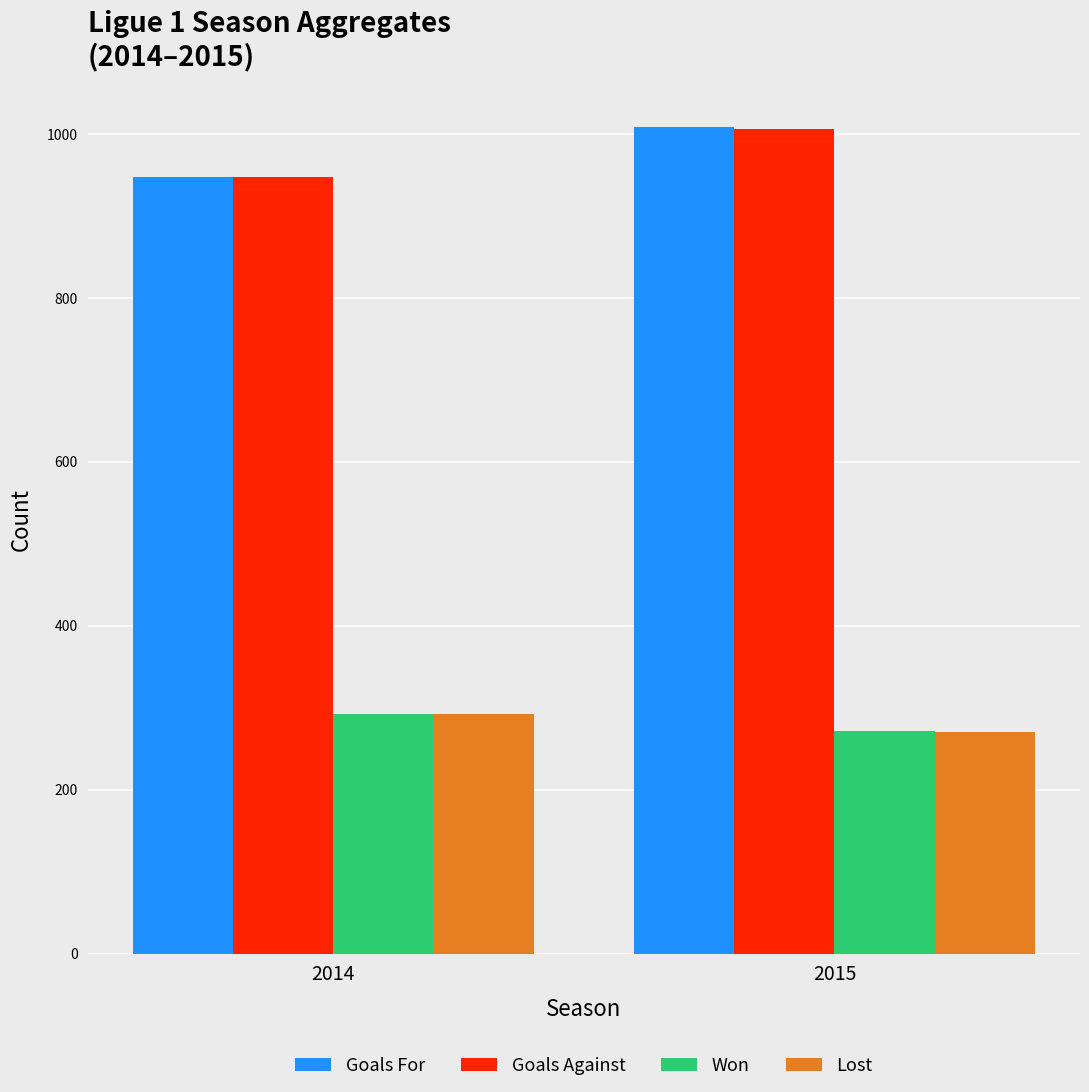

What is the difference between the Goals For values at 2014 and 2015?

61